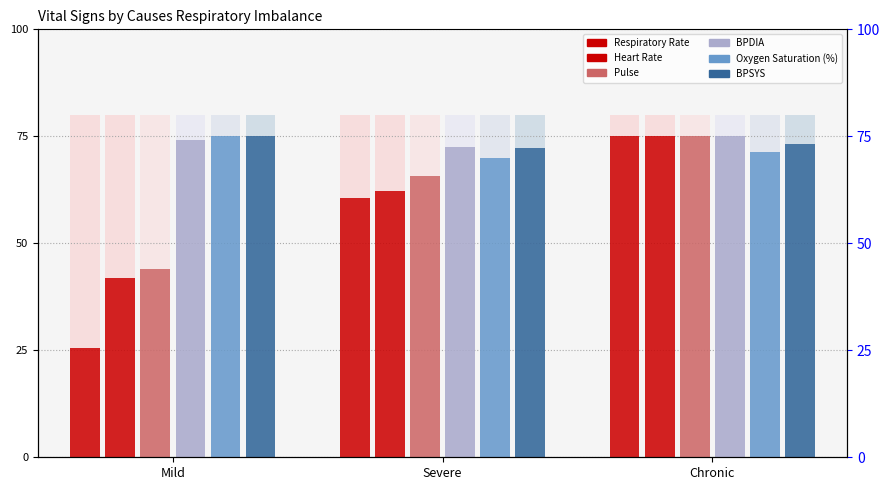

Reading left to right, list all the values displayed in this chart.

Respiratory Rate: 25.4	60.5	75.0
Heart Rate: 41.8	62.2	75.0
Pulse: 43.9	65.6	75.0
BPDIA: 74.2	72.6	75.0
Oxygen Saturation (%): 75.0	70.0	71.3
BPSYS: 75.0	72.3	73.3